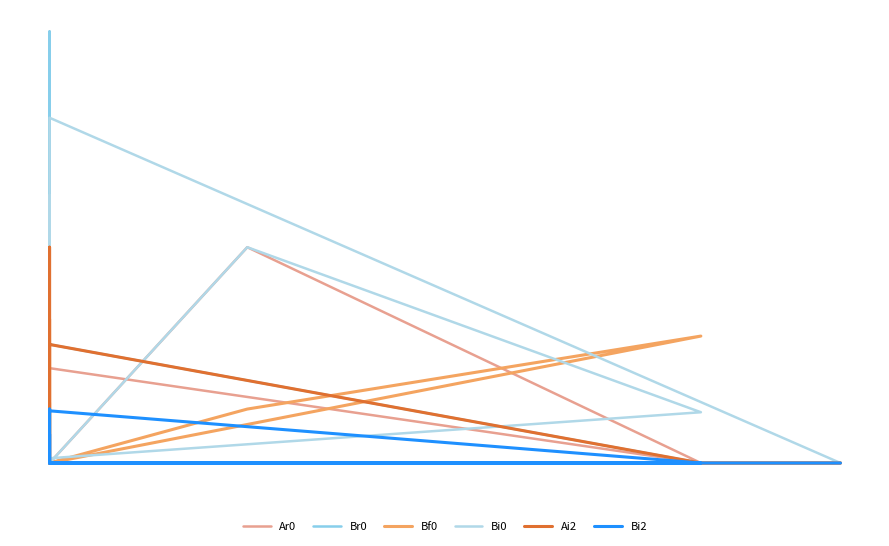

How many distinct data groups are displayed?

6